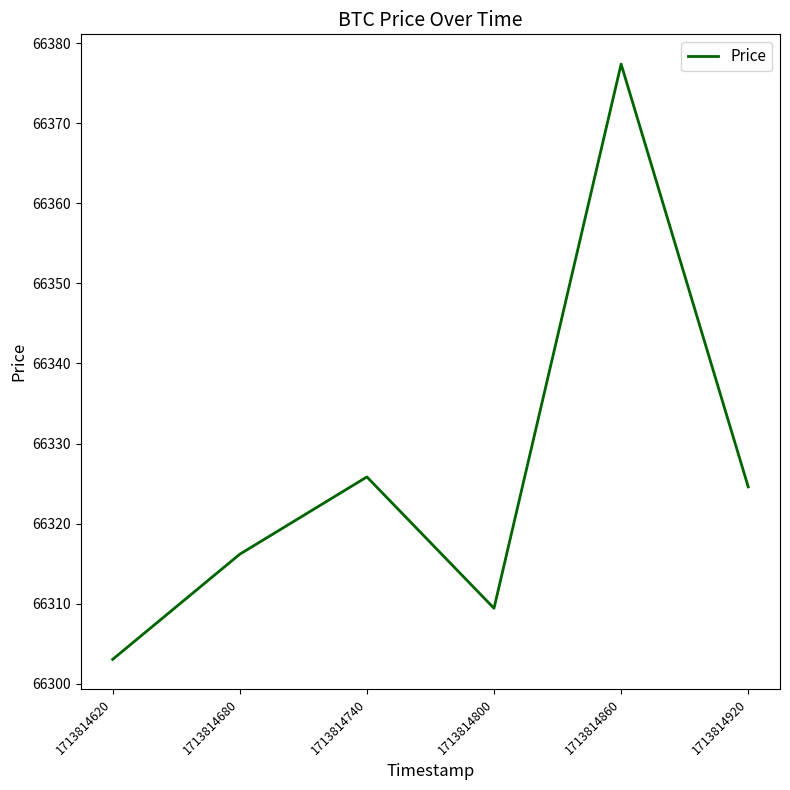

How many interior local valleys (lower than both neighbors) does the data have?

1